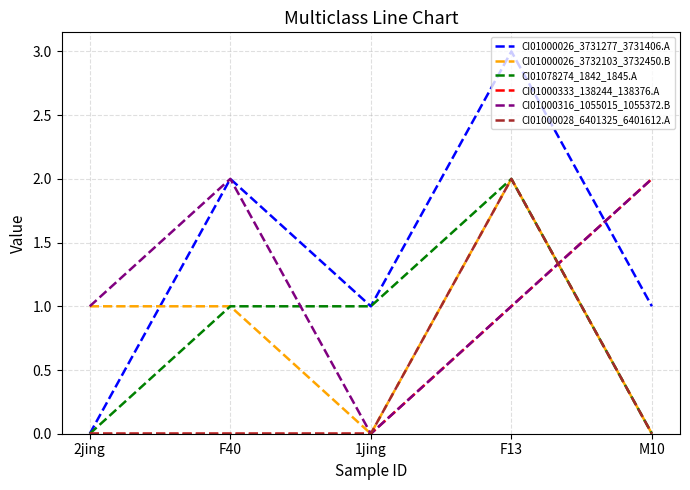

How many distinct data groups are displayed?

6